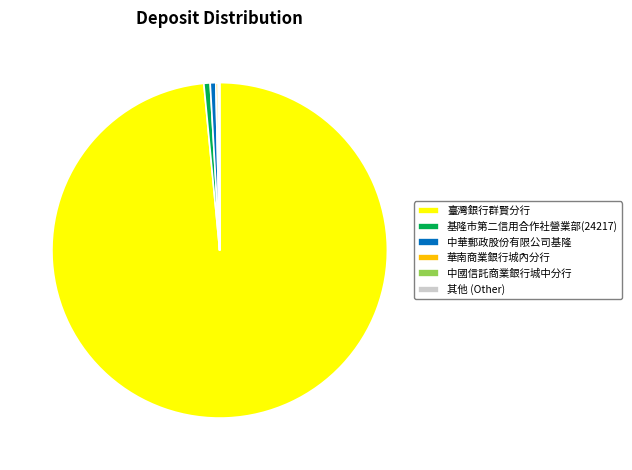

Is it true that 中華郵政股份有限公司基隆 is 1% of the pie?

True